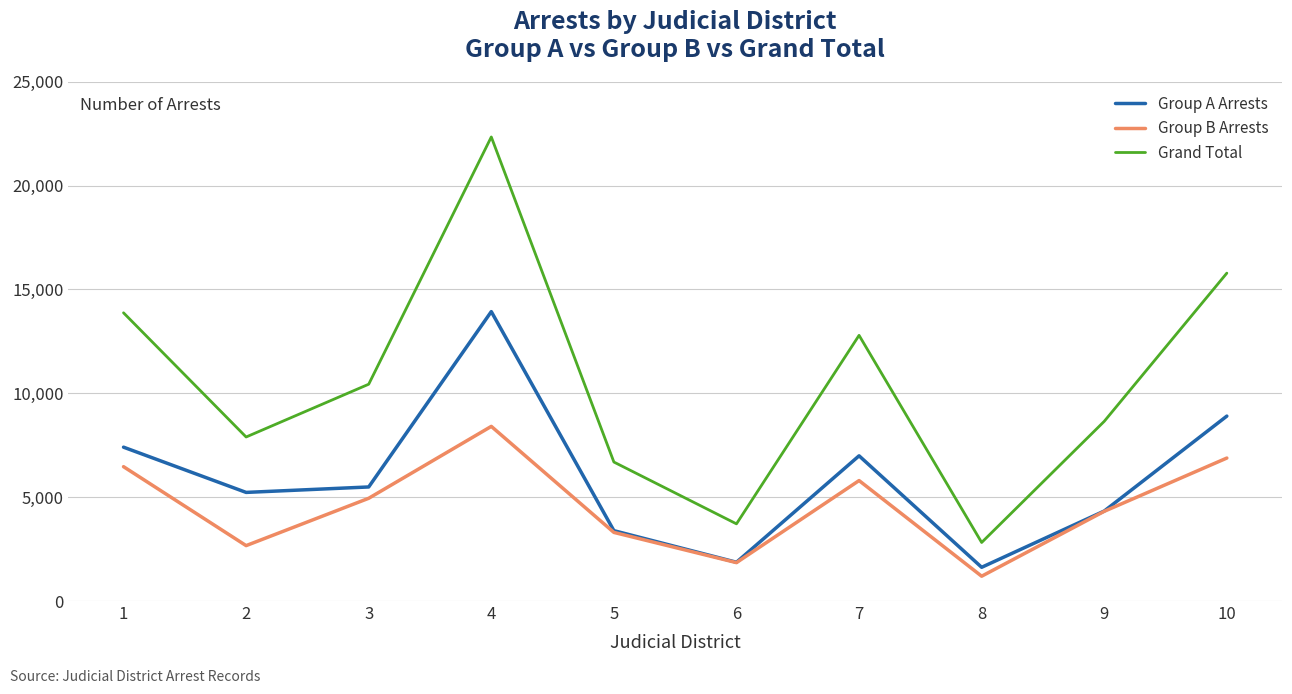

Is it true that Grand Total equals 21109 at 10?

False